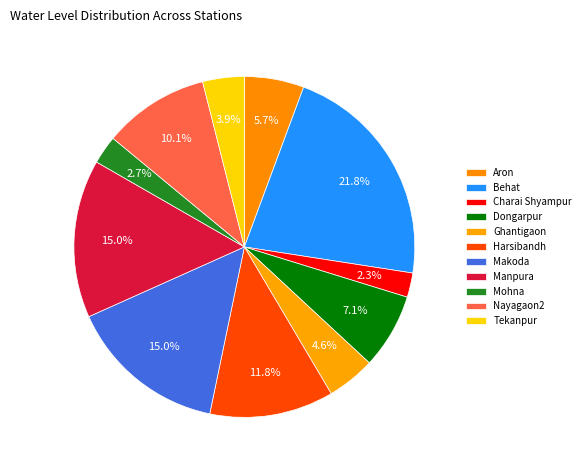

True or false: Mohna accounts for 14% of the total.

False